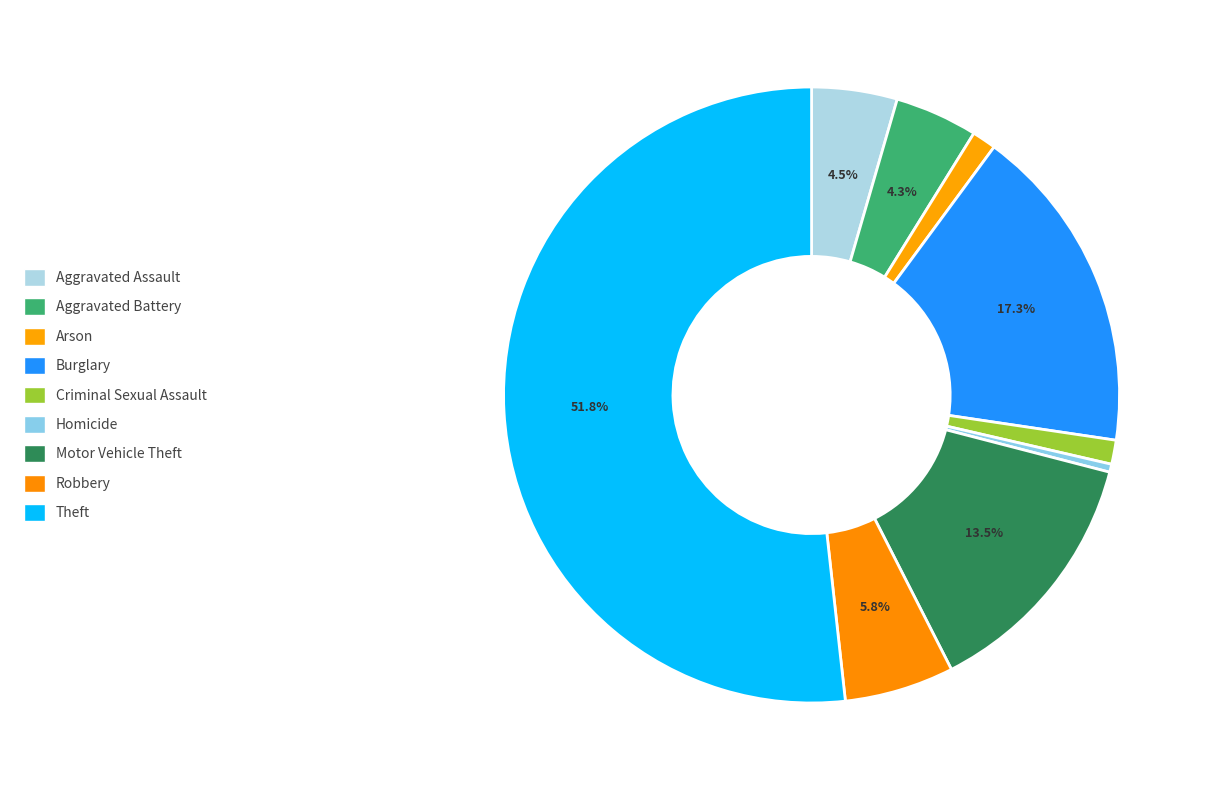

To the nearest percent, what is the difference between the largest and smallest slice percentages?

51%